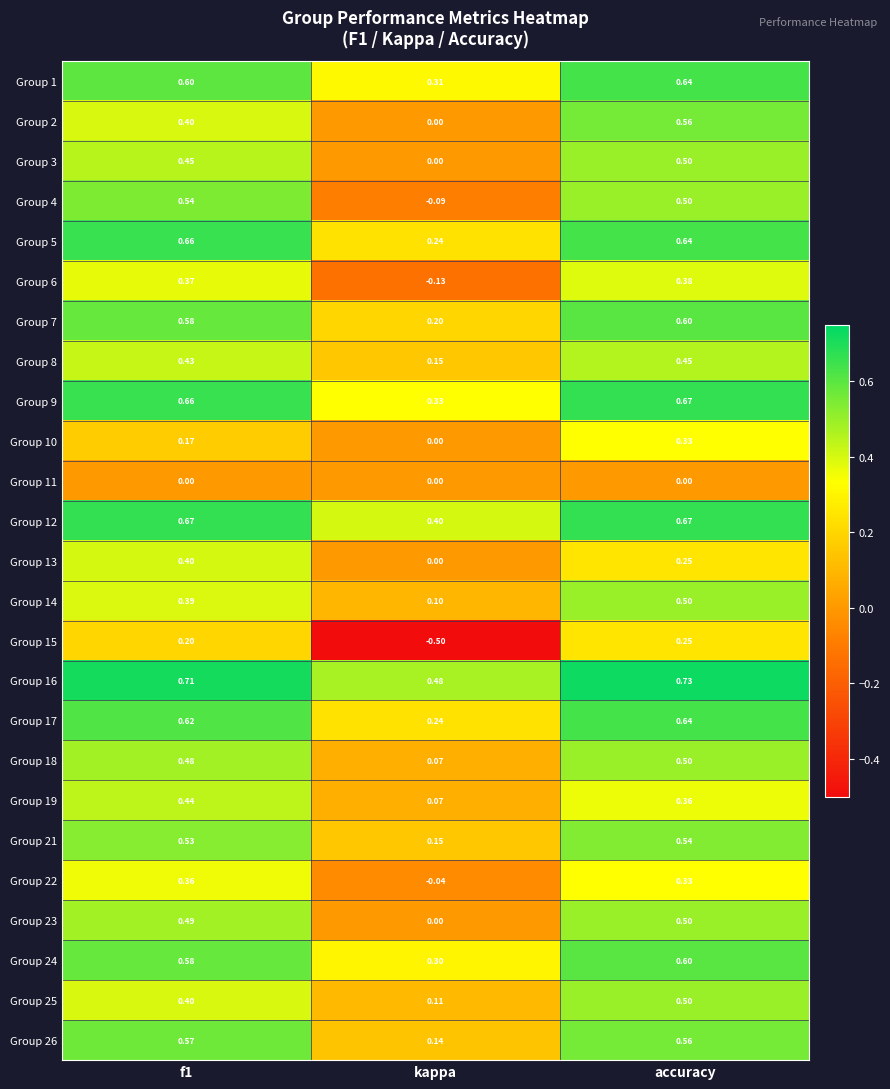

Is the value of Group 10 at f1 greater than the value of Group 23 at accuracy?

No